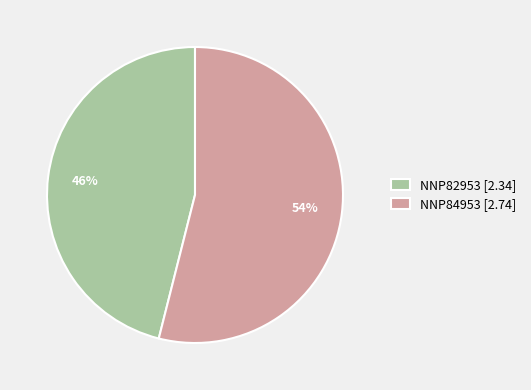

To the nearest percent, what percentage of the pie is NNP82953?

46%